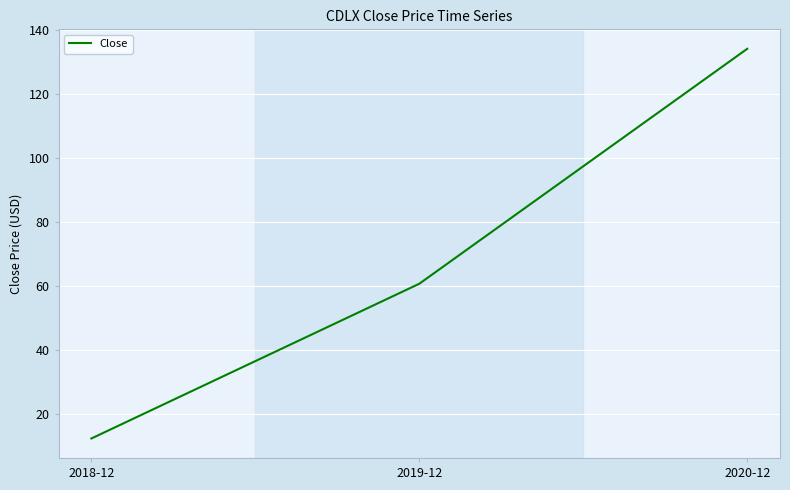

At which category does the chart reach its minimum across all series?

2018-12